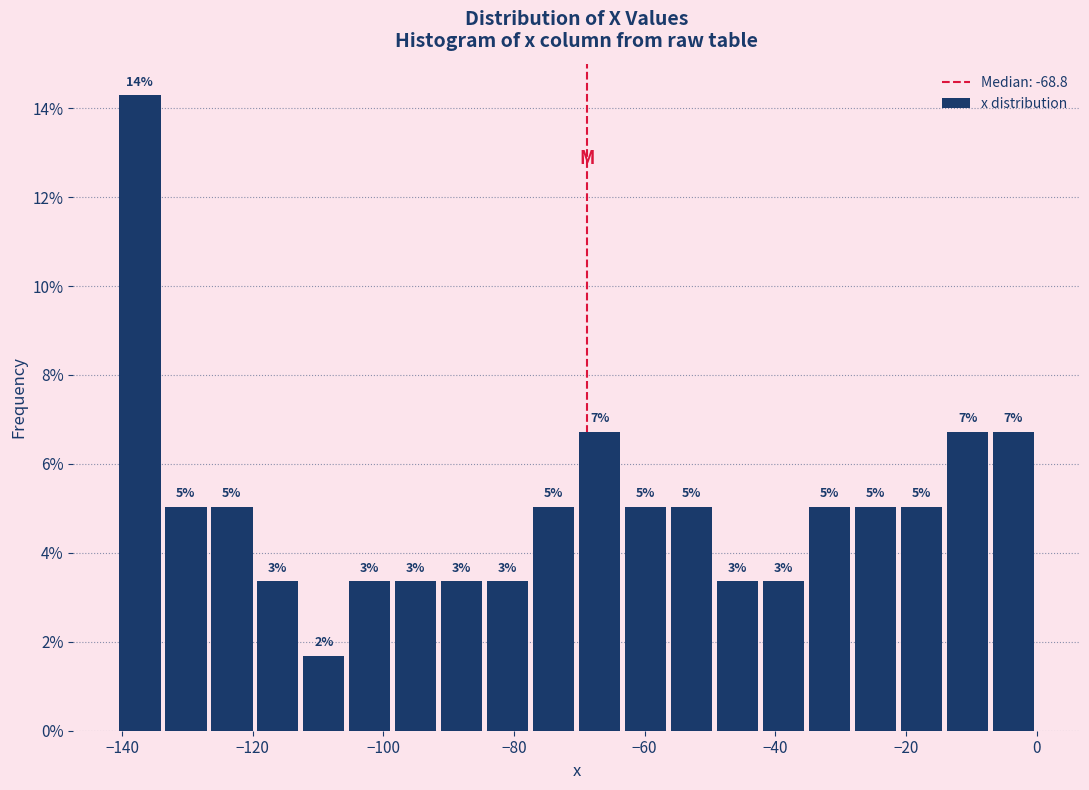

Read against the x-axis, roughly where is the centre of the tallest bar?

-138